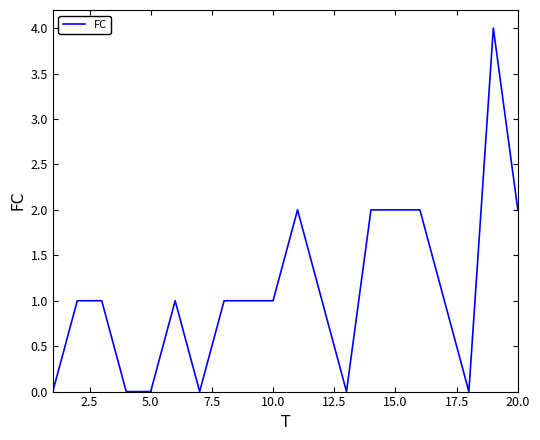

What is the difference between the maximum and minimum values?

4